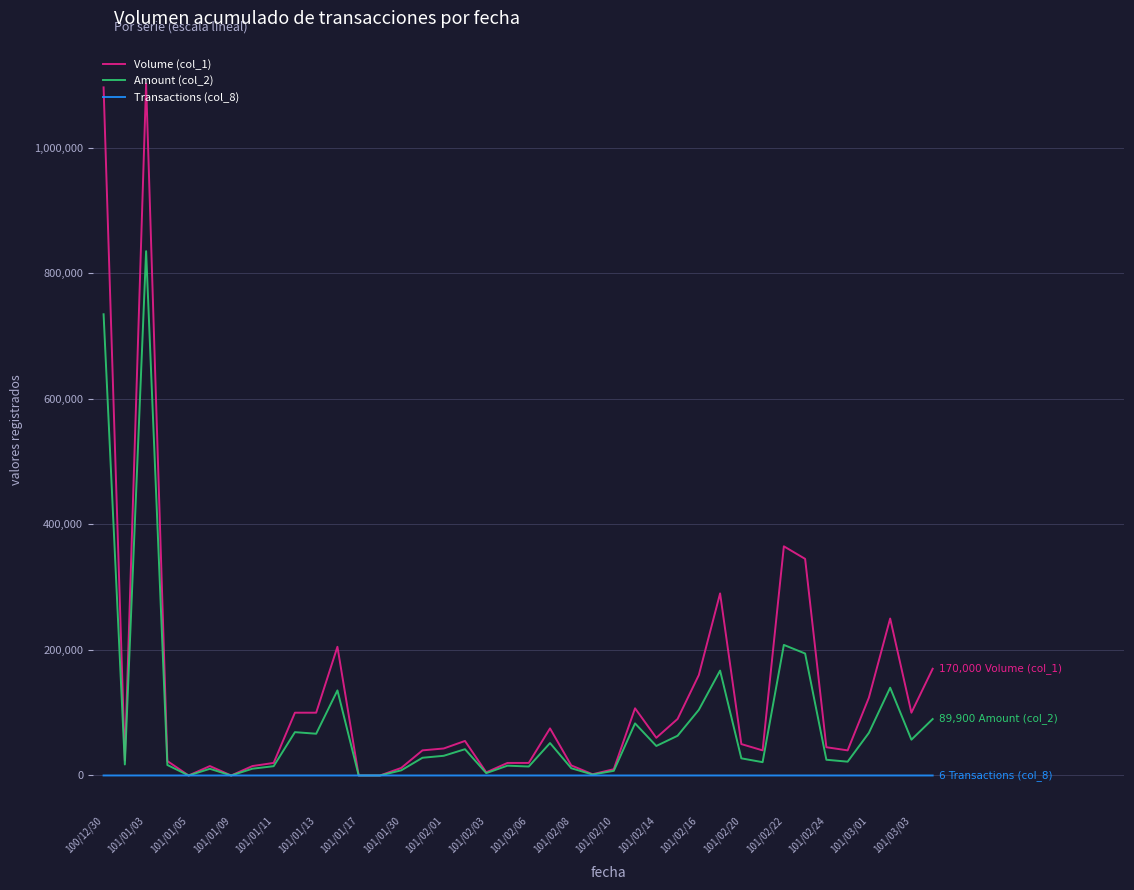

List the series in order of their peak value, highest first.

Volume (col_1), Amount (col_2), Transactions (col_8)